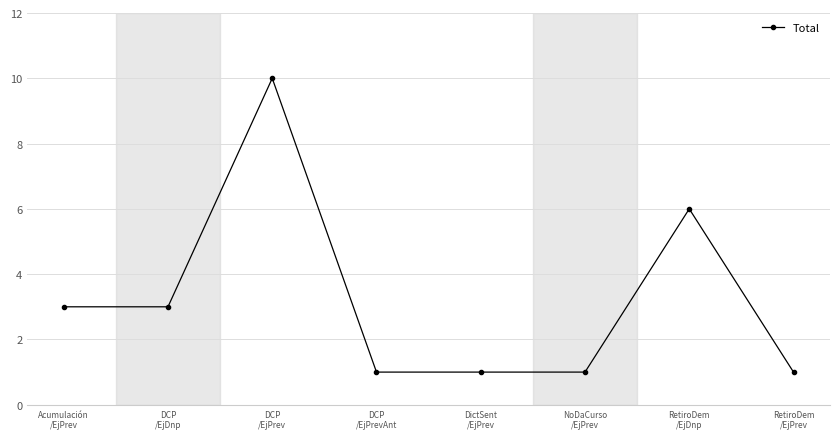

Where is the data nearest to the value 5?

RetiroDem
/EjDnp